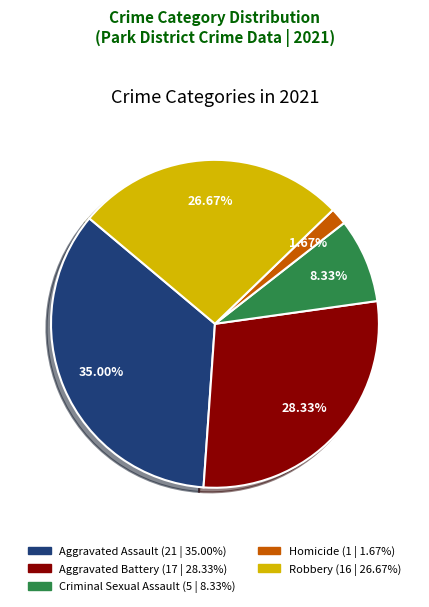

The Aggravated Assault slice represents 35% of the pie. True or false?

True